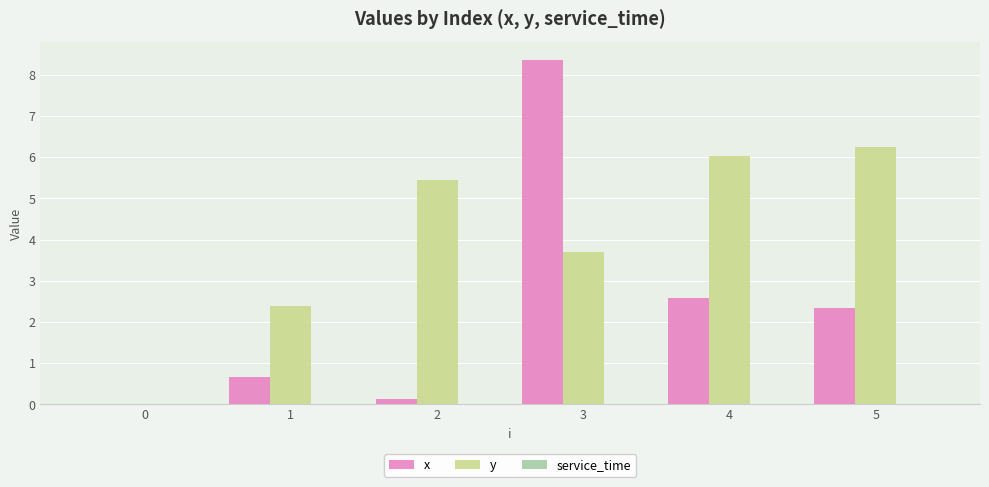

Read the y value at 4.

6.0